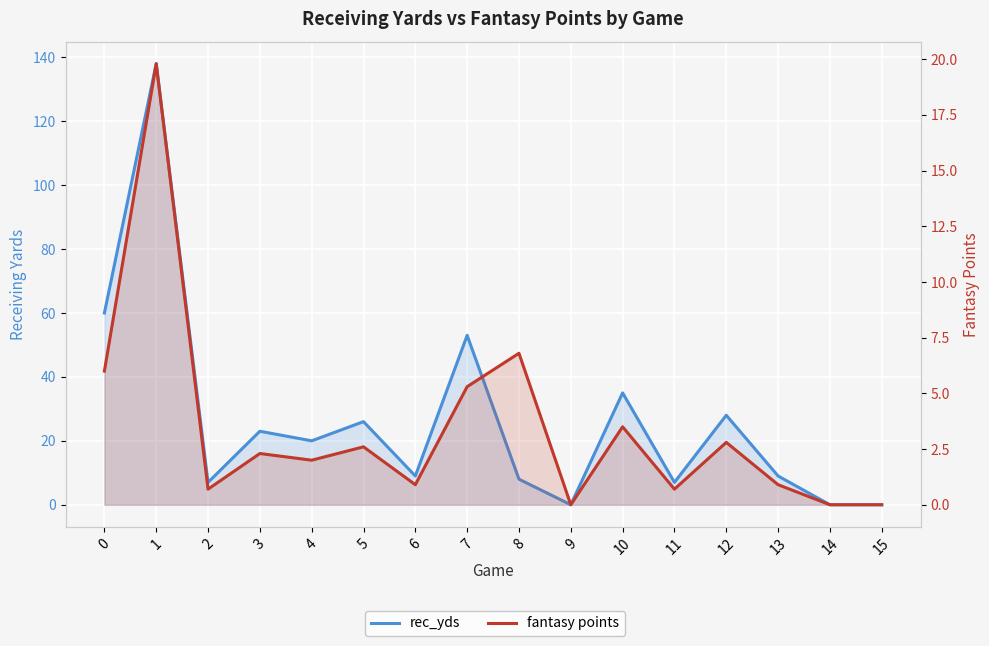

Which series changed the most between 7 and 10?

rec_yds